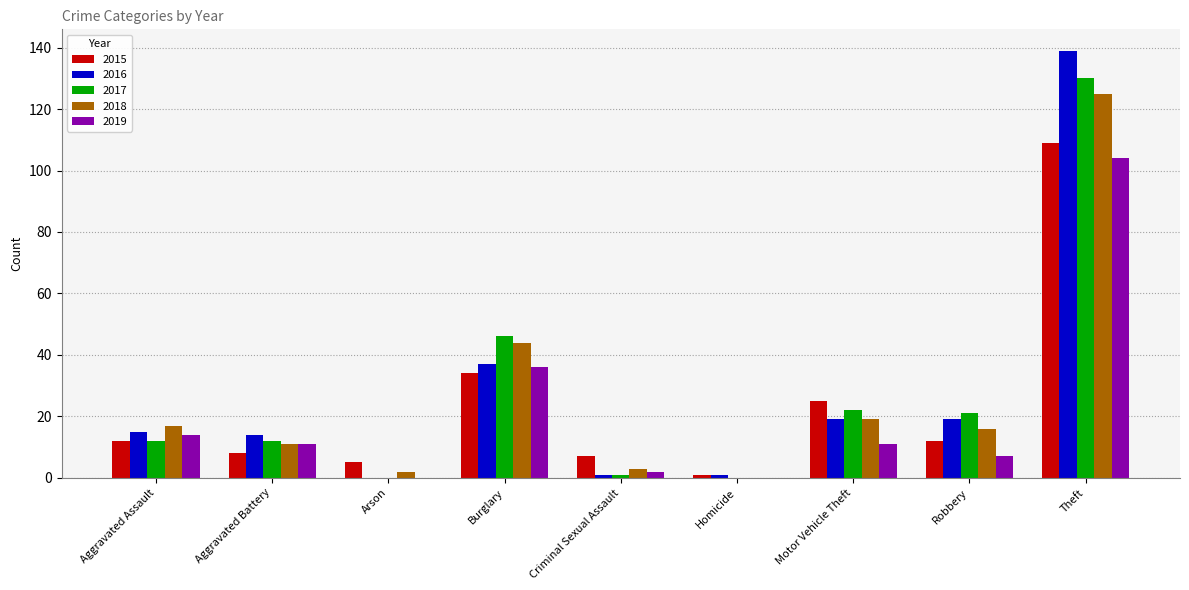

Does the chart contain stacked bars?

No